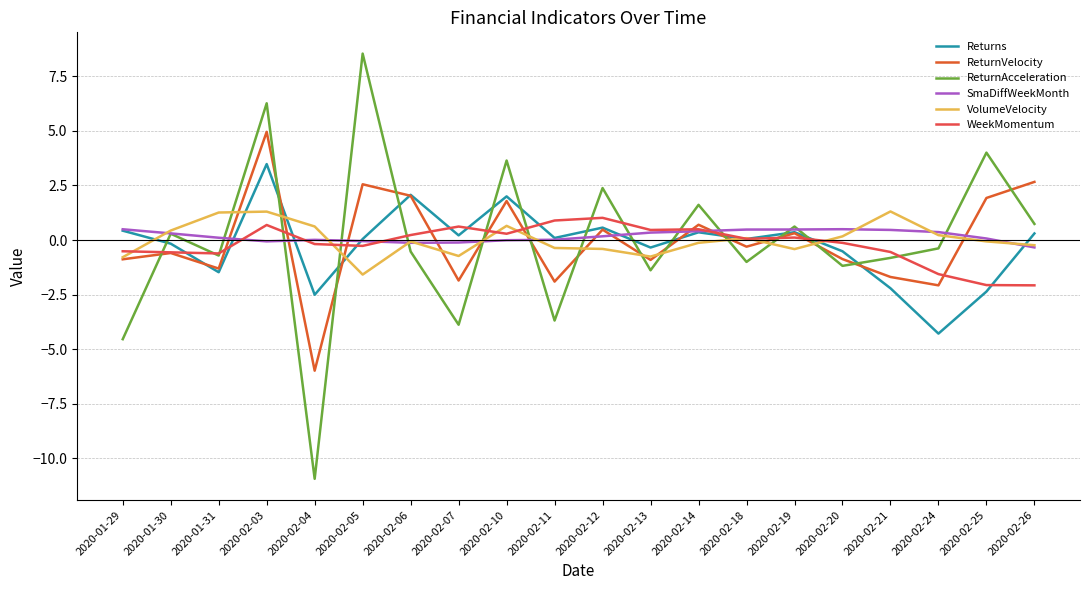

At which category does ReturnAcceleration reach its first local valley?

2020-01-31